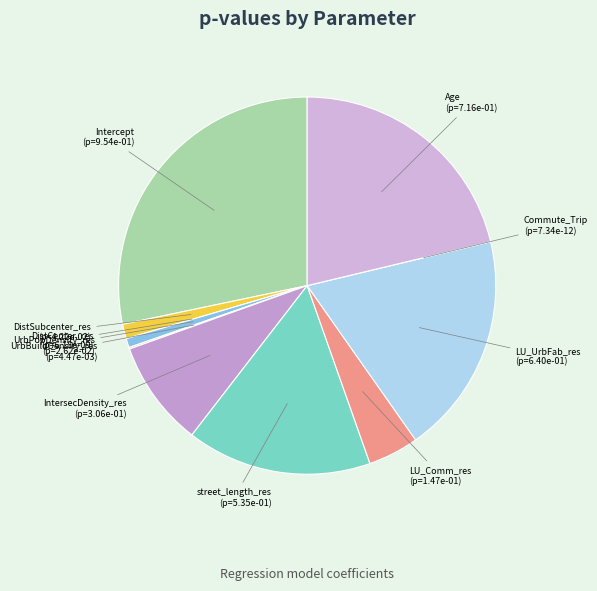

Is the sum of LU_UrbFab_res and UrbPopDensity_res greater than half?

No